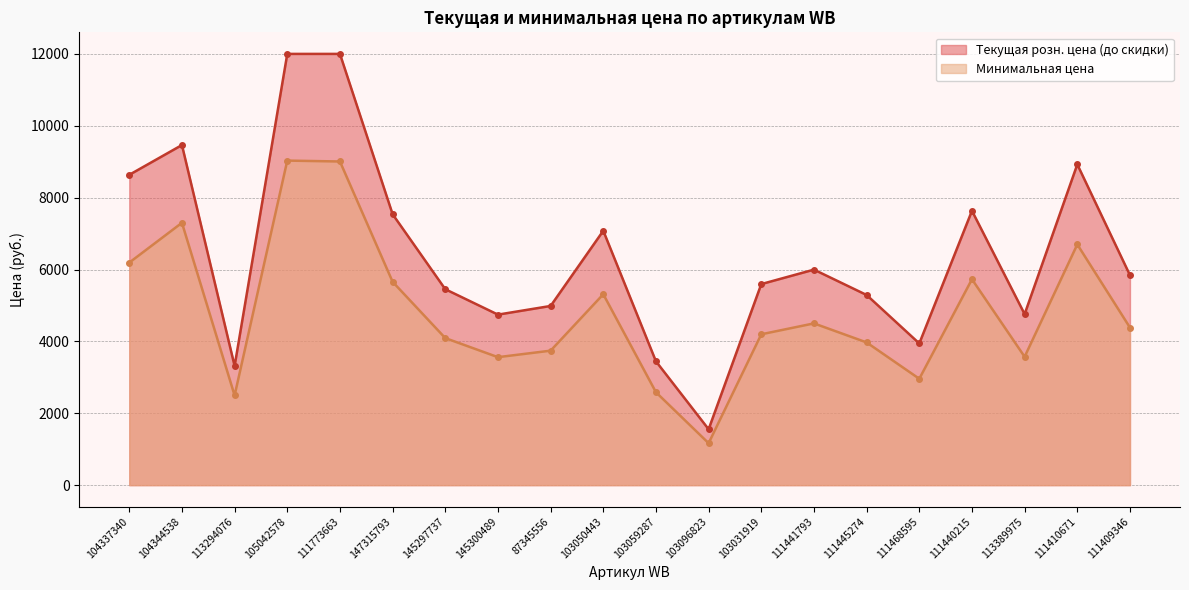

Rank the series by their maximum value, from highest to lowest.

Текущая розн. цена (до скидки), Минимальная цена